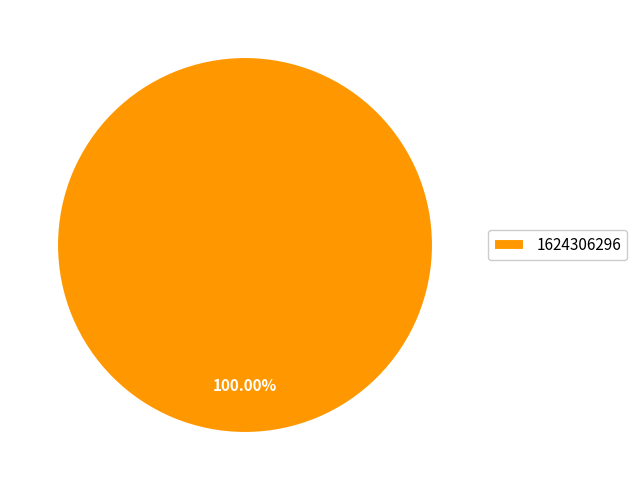

Rank the categories by value from highest to lowest.

1624306296